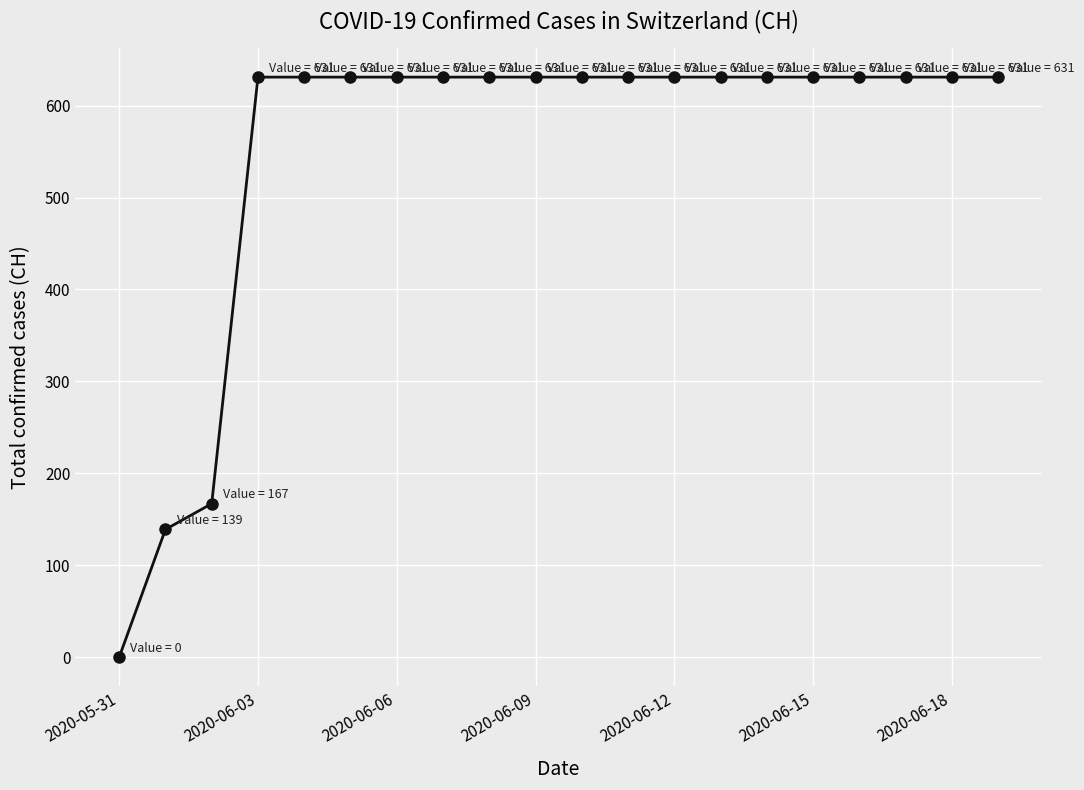

Reading left to right, list all the values displayed in this chart.

0	139	167	631	631	631	631	631	631	631	631	631	631	631	631	631	631	631	631	631